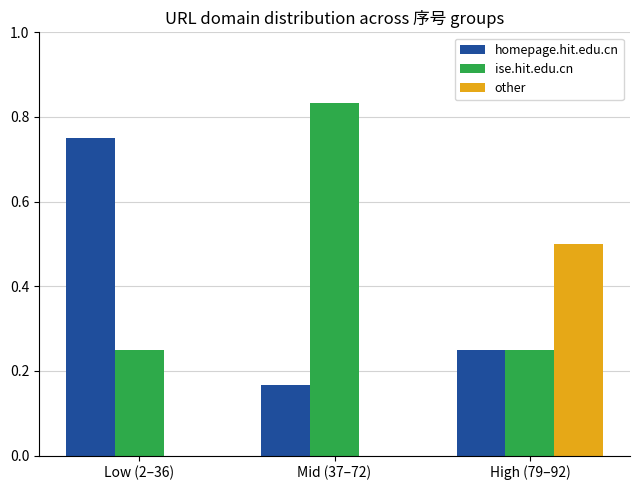

How many groups of bars are there?

3